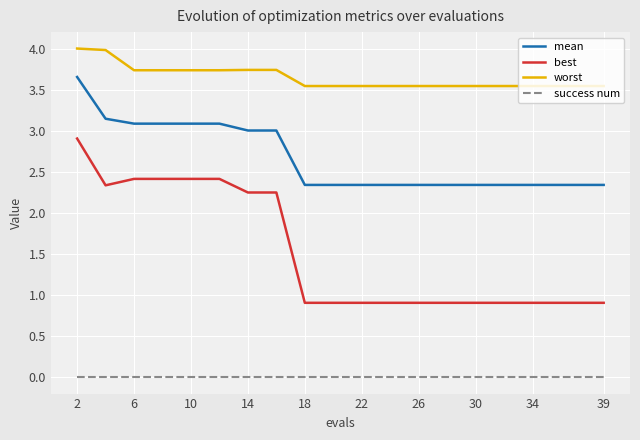

Which series has the widest spread of values?

best